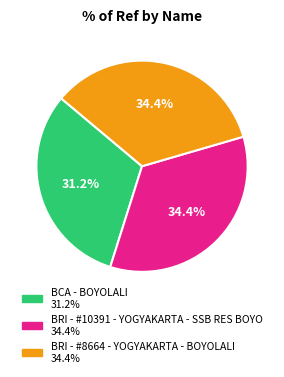

Which slice is the smallest?

BCA - BOYOLALI